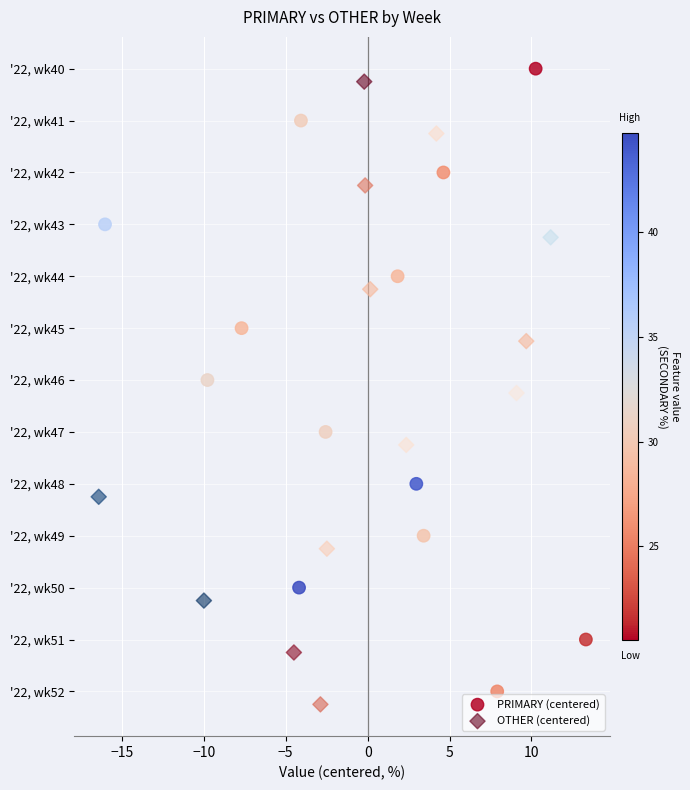

Which series contains the highest Y value?

OTHER (centered)